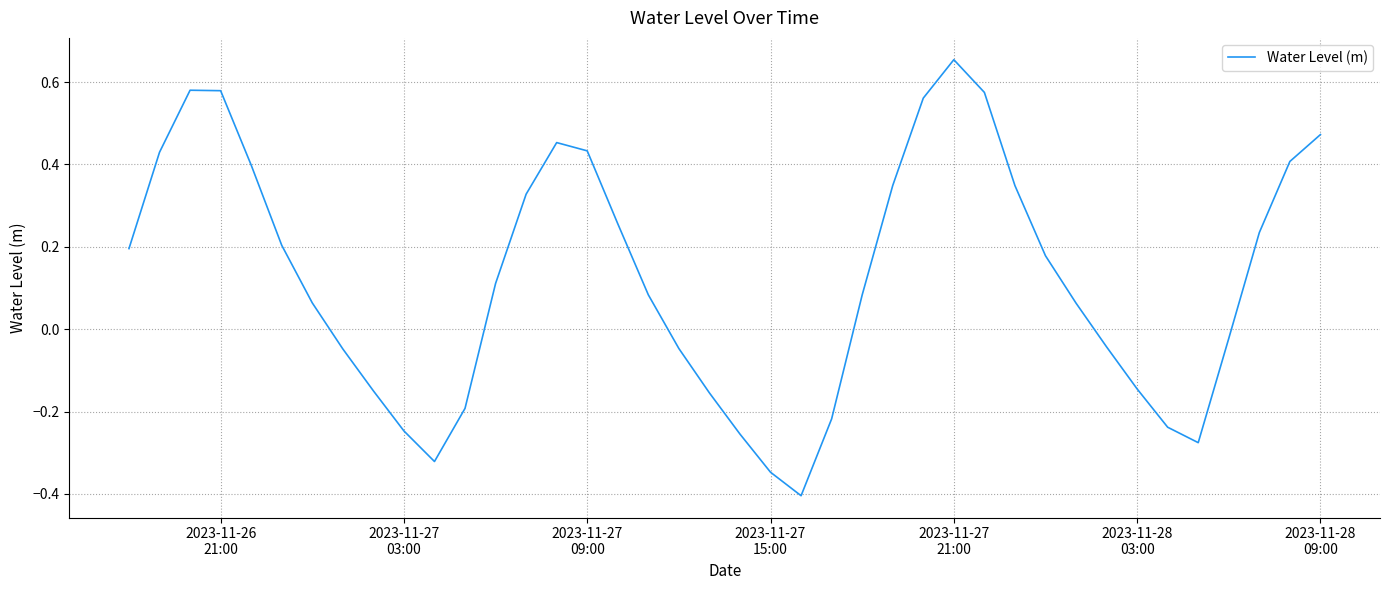

What is the minimum value shown in the chart?

-0.4